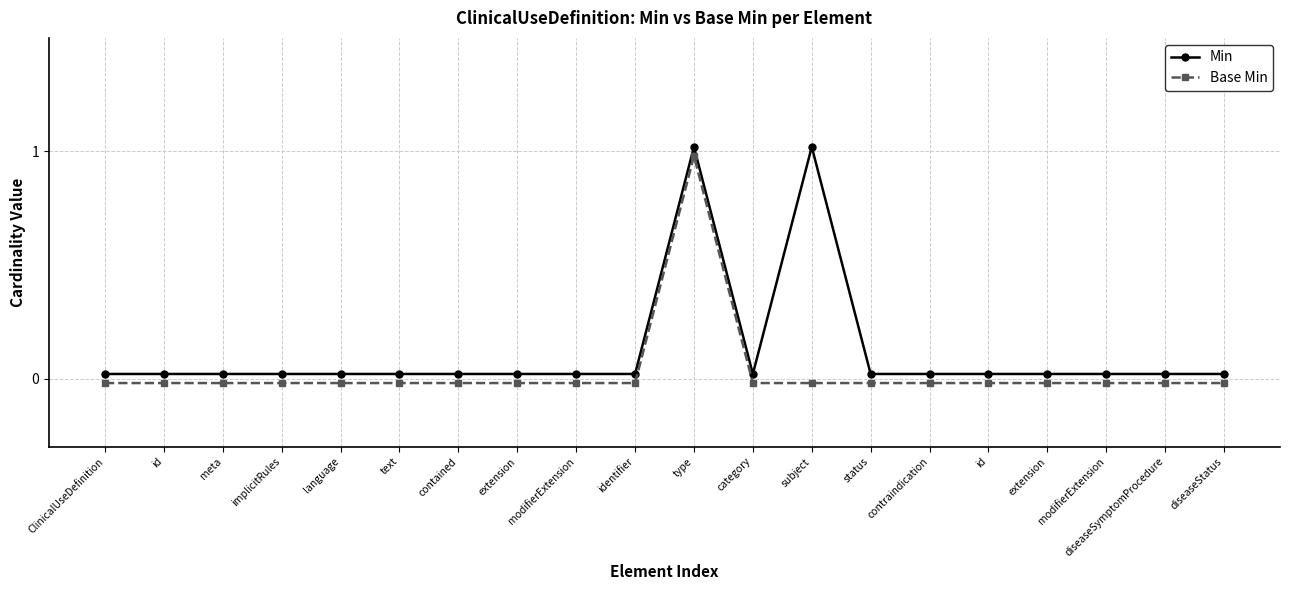

True or false: Min and Base Min cross at least once.

False